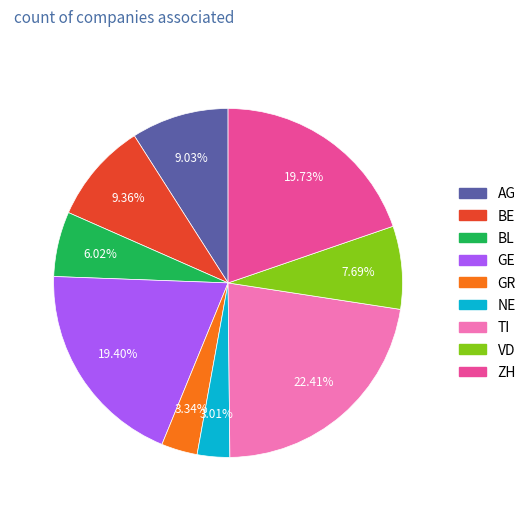

Is there any slice that represents more than half of the pie?

No